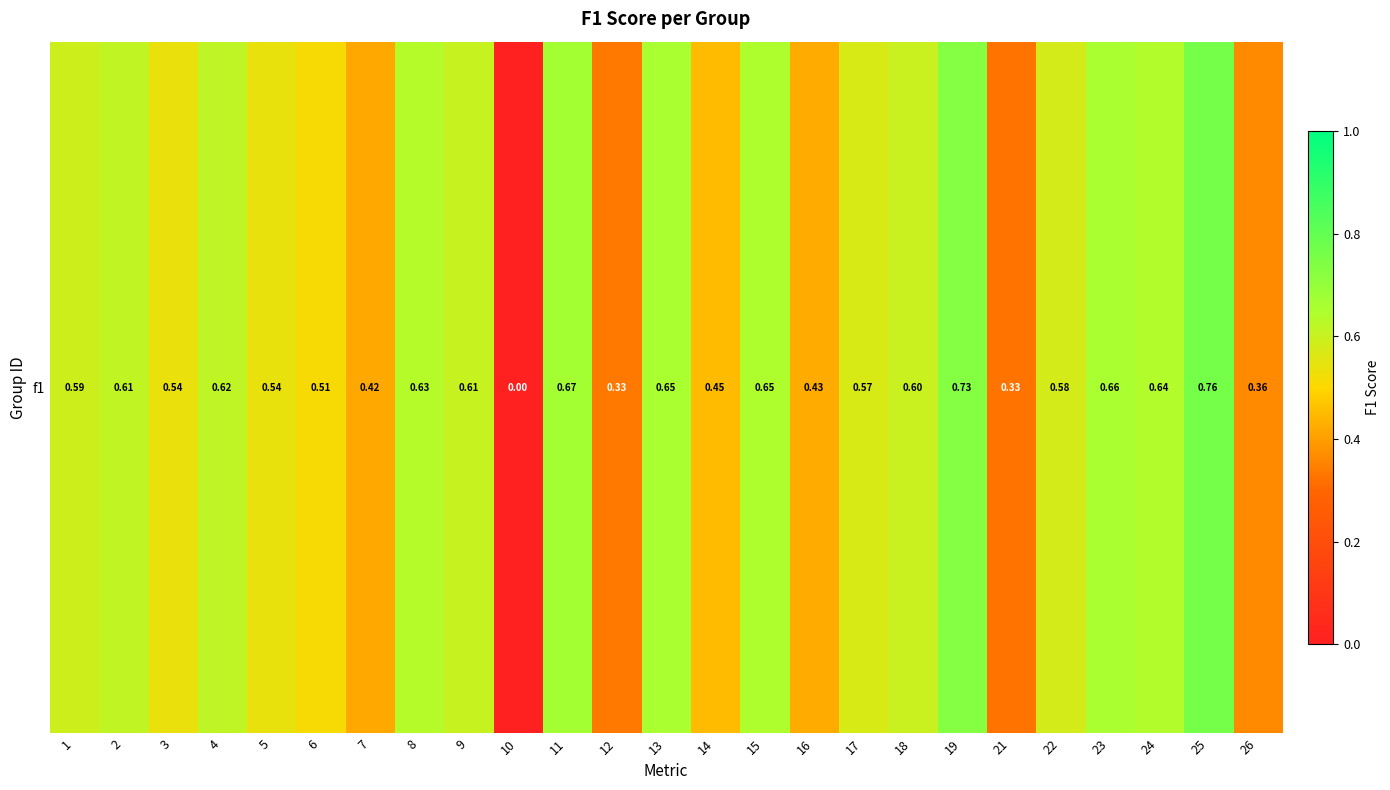

Which has a higher value, 18 or 12?

18